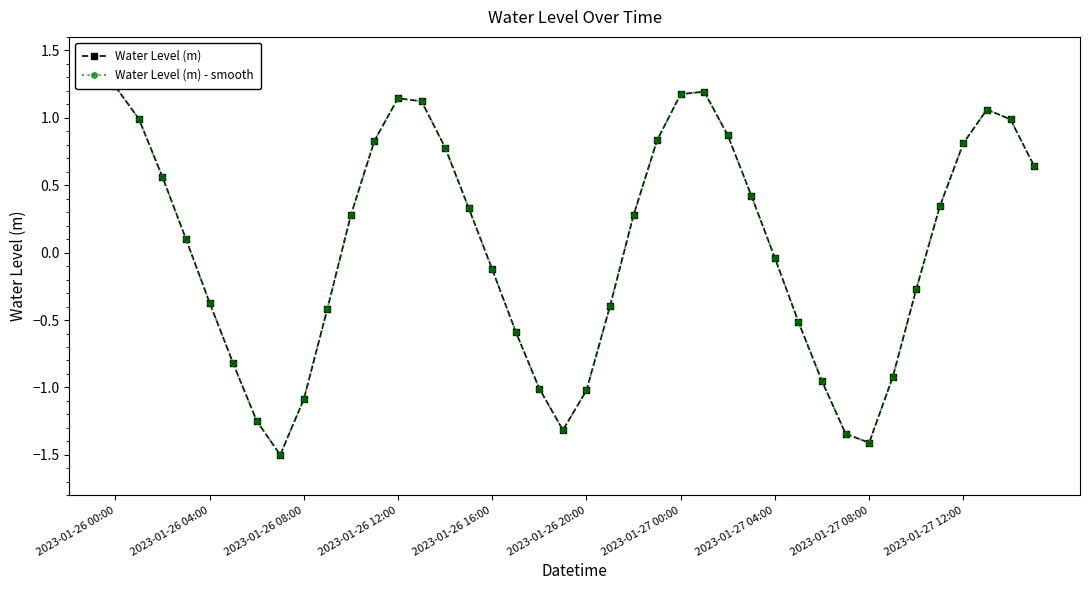

At 2023-01-27 12:00, list the series in order from smallest to largest.

Water Level (m), Water Level (m) - smooth